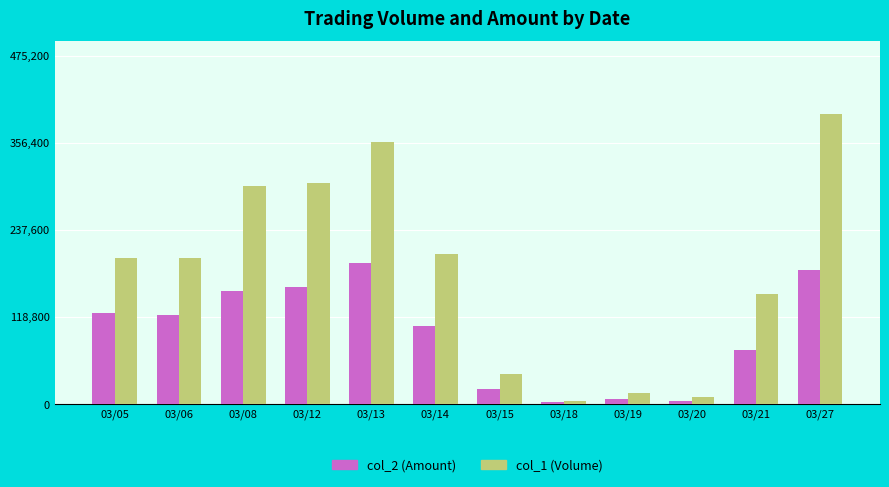

Reading left to right, what are all the values shown in this chart?

col_2 (Amount): 124380	121420	154440	160110	192580	106820	20940	2500	7200	4800	74500	183150
col_1 (Volume): 199000	199000	297000	302000	357000	205000	41000	5000	15000	10000	150000	396000